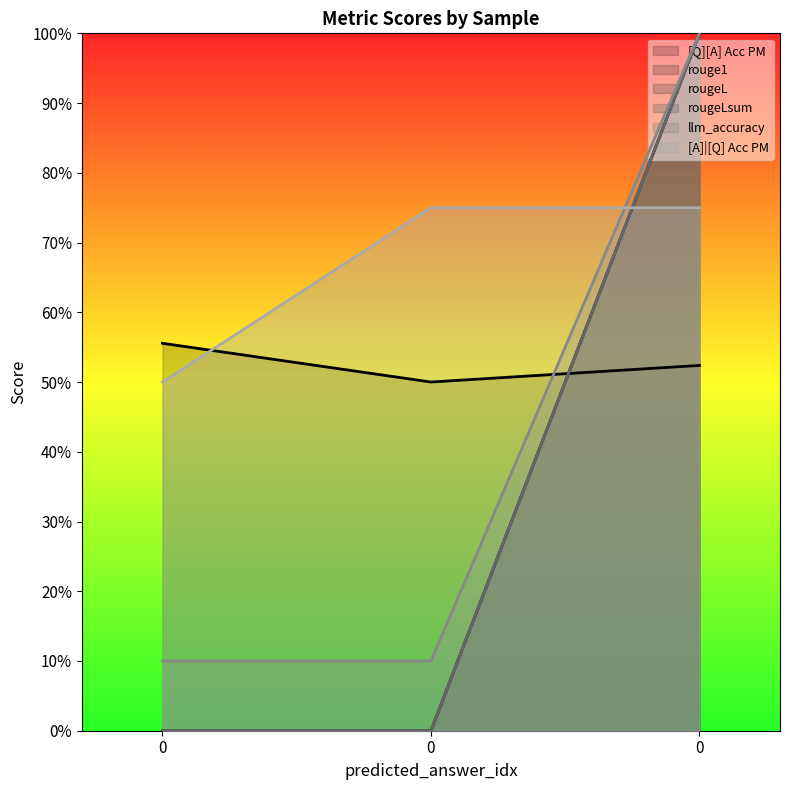

What is the spread (max minus min) of values at 0?

0.6